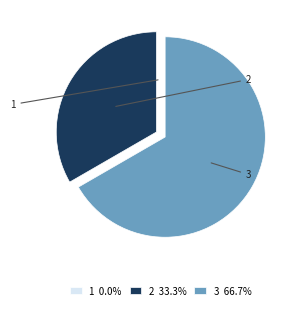

Does any single category account for the majority?

Yes